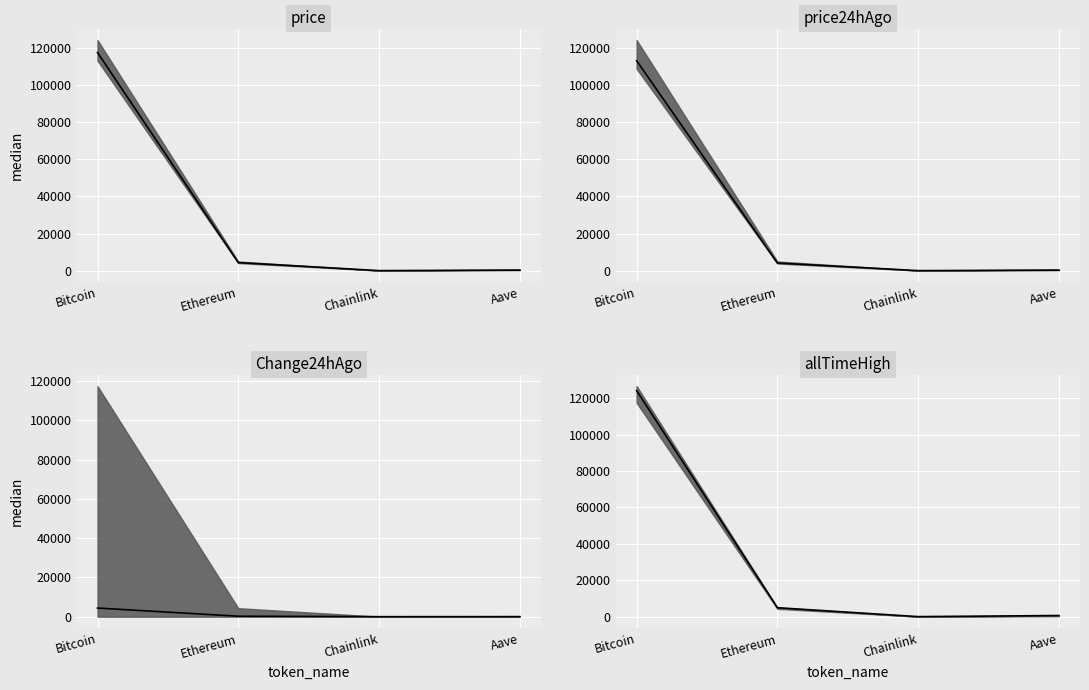

True or false: Change24hAgo_median has more than 0 points higher than both neighbors.

False